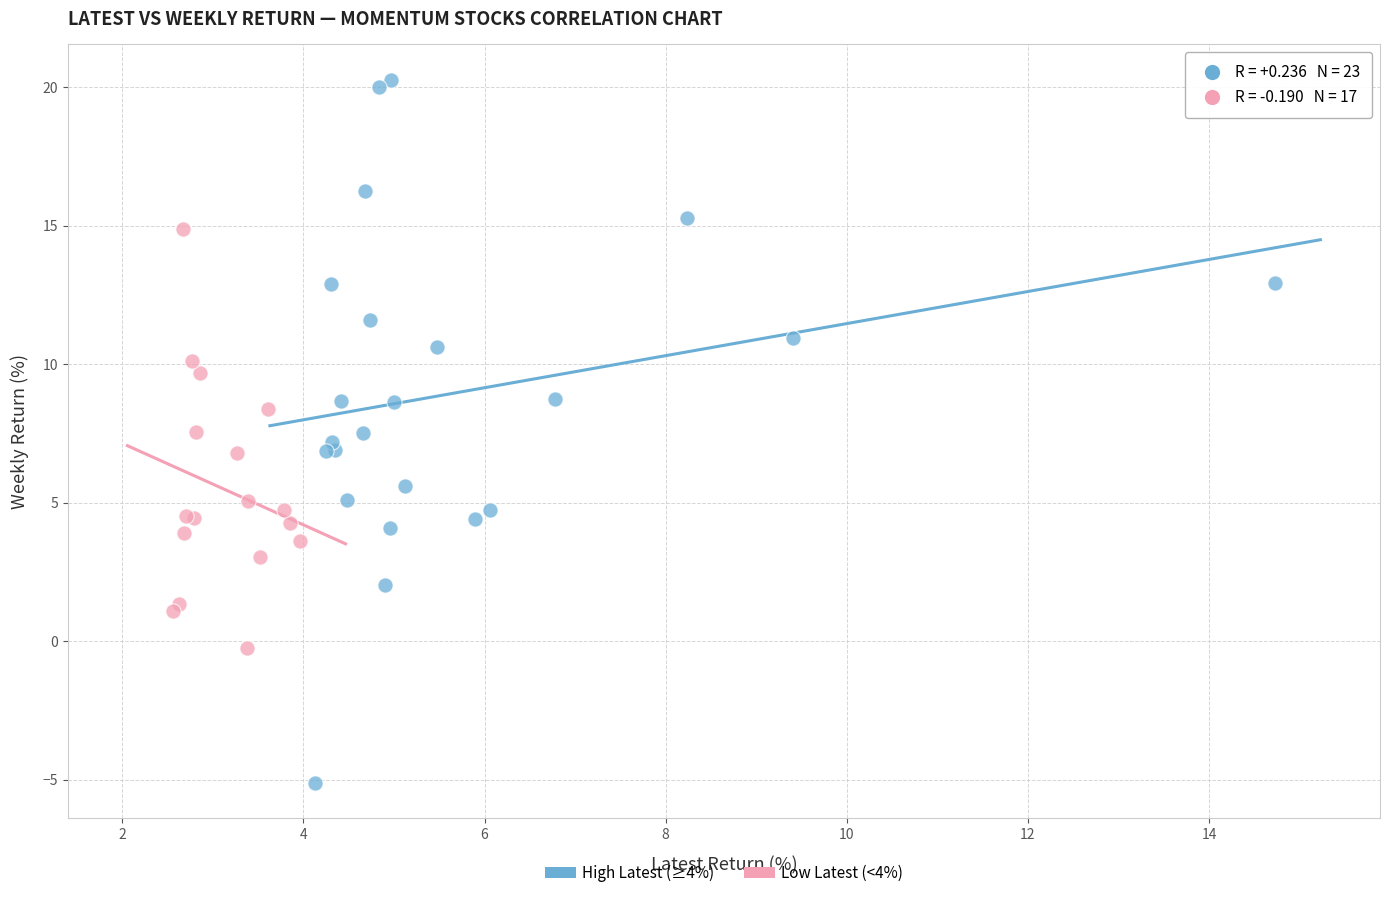

What are all the series names shown in the legend?

High Latest (≥4%), Low Latest (<4%)